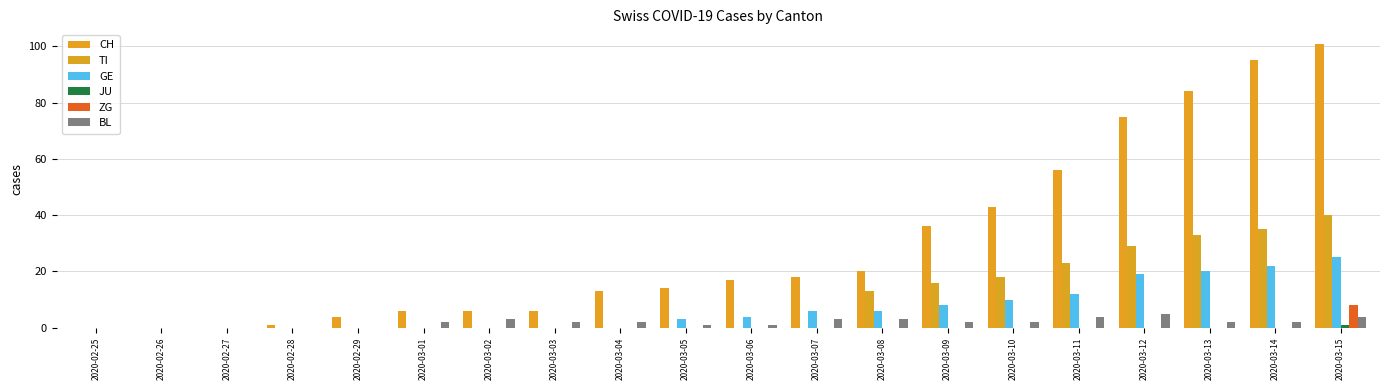

What is the sum of all ZG values?

8